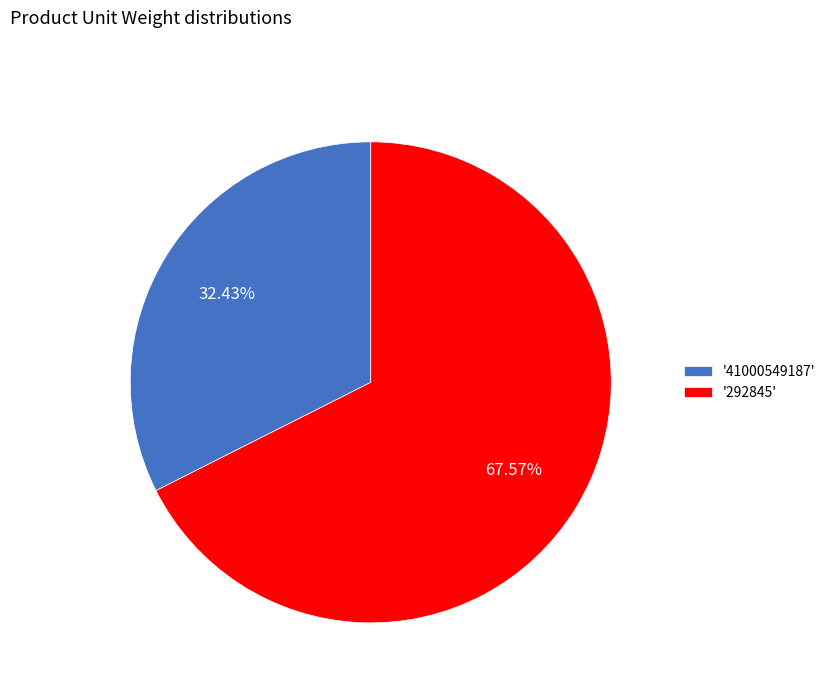

Which category accounts for the majority?

'292845'